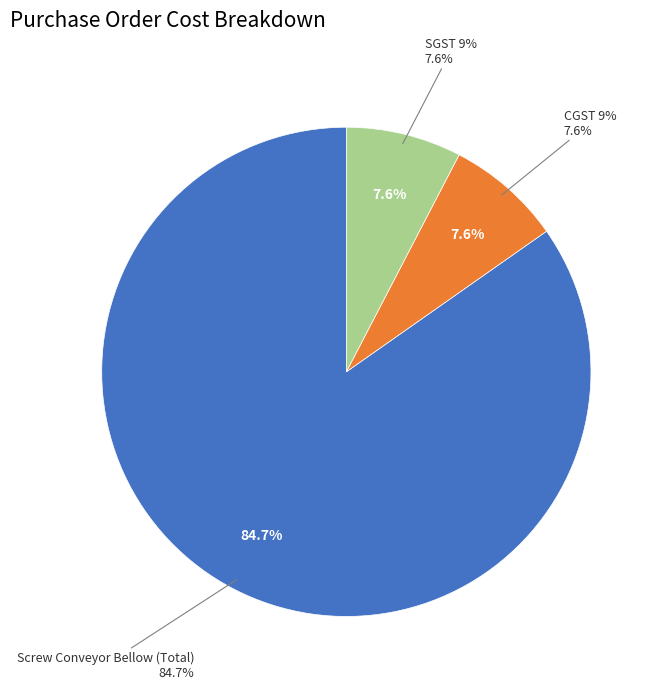

True or false: CGST 9% accounts for 1% of the total.

False